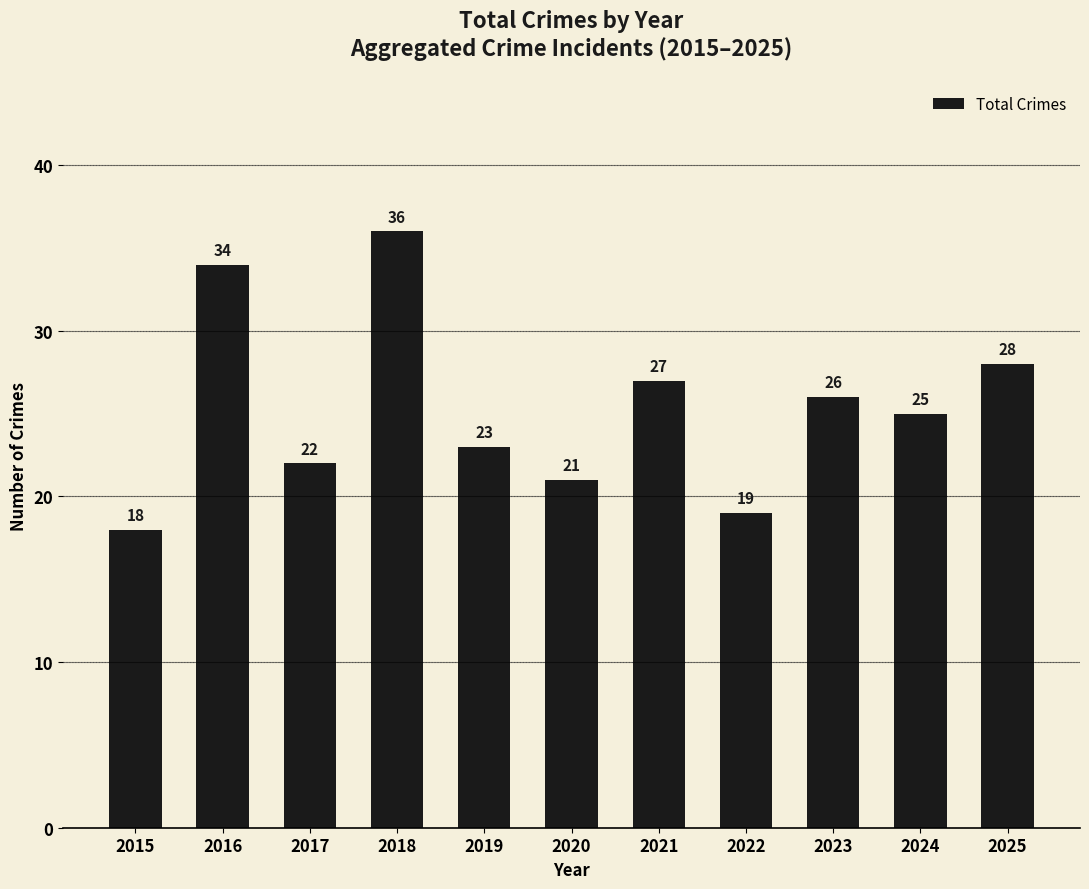

What is the change in value from 2018 to 2020?

-15